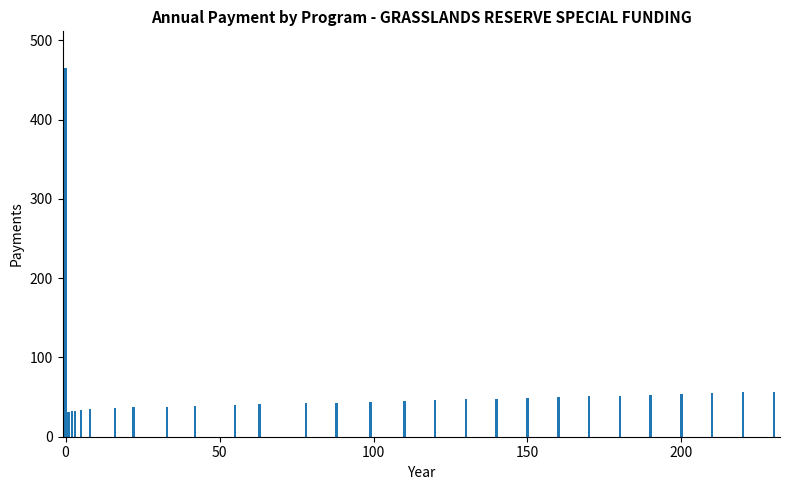

What is the minimum value shown in the chart?

31